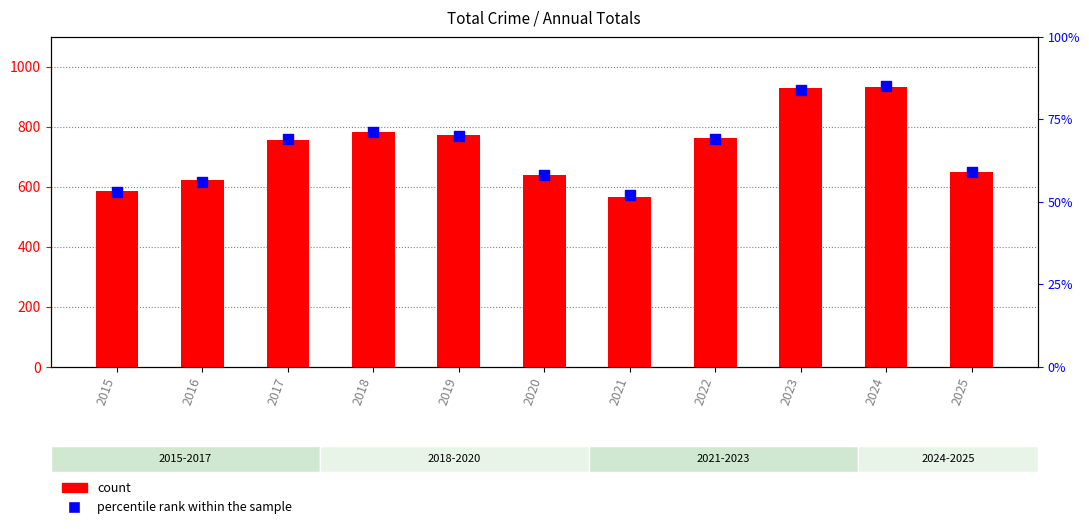

Which series contains the lowest Y value?

percentile rank within the sample